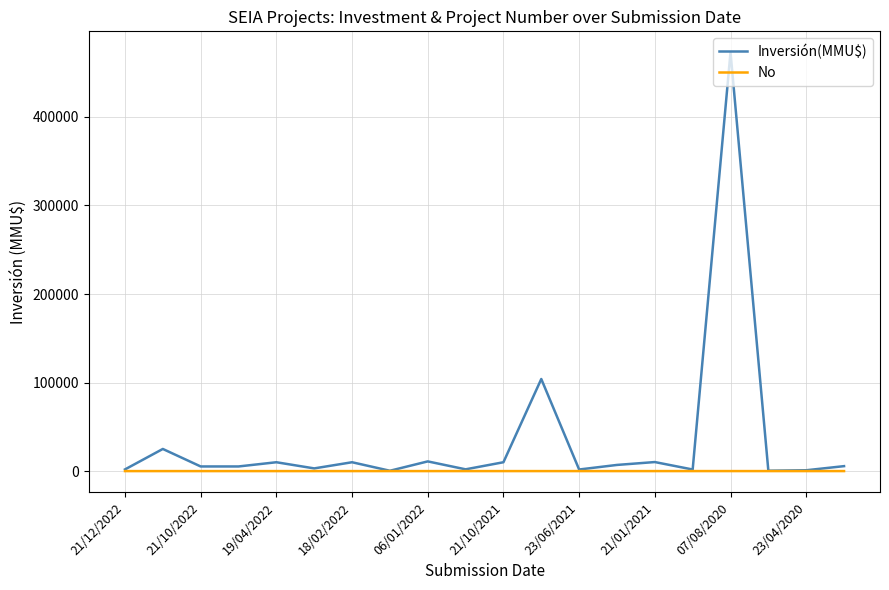

Rank the series by their average value, from highest to lowest.

Inversión(MMU$), No